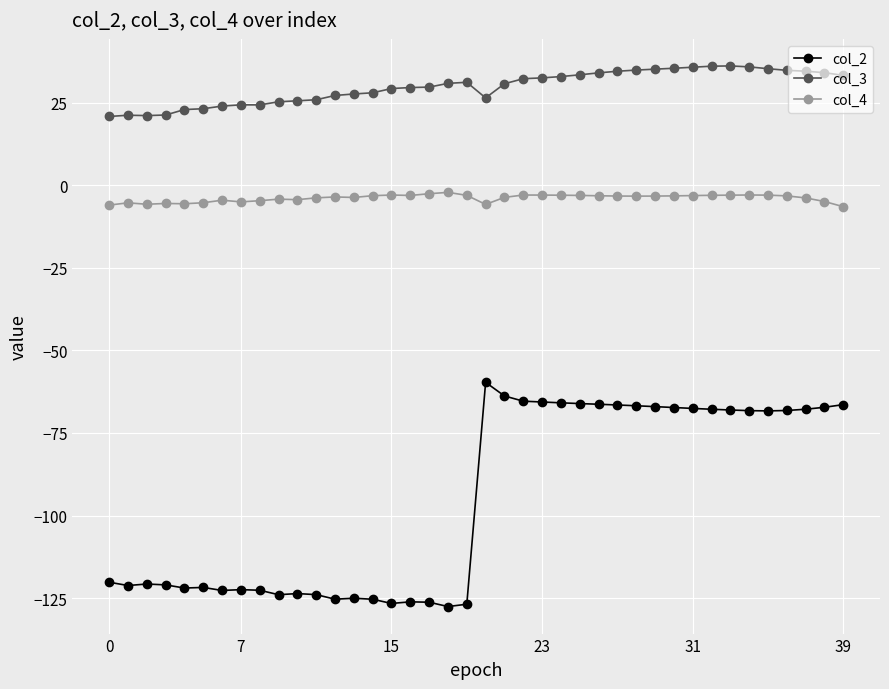

True or false: col_3 has more than 2 points higher than both neighbors.

True